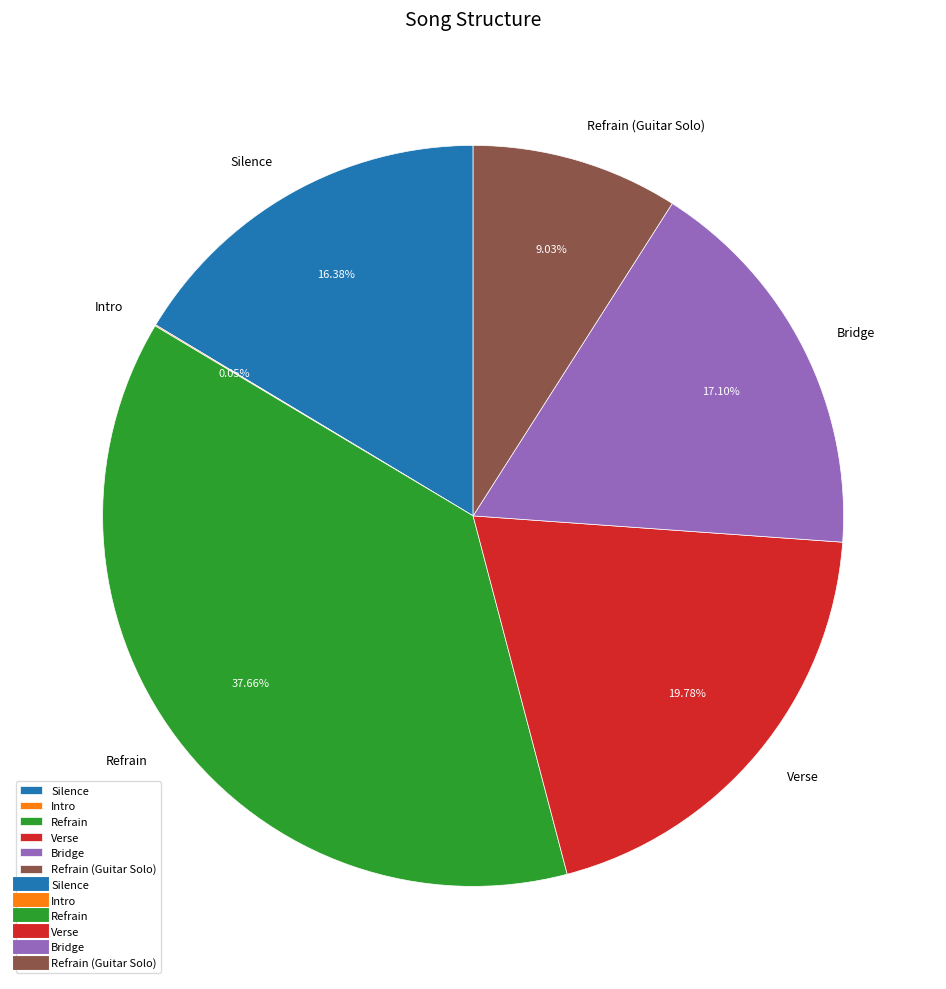

Approximately how many times larger is the value at Silence compared to Verse?

0.8